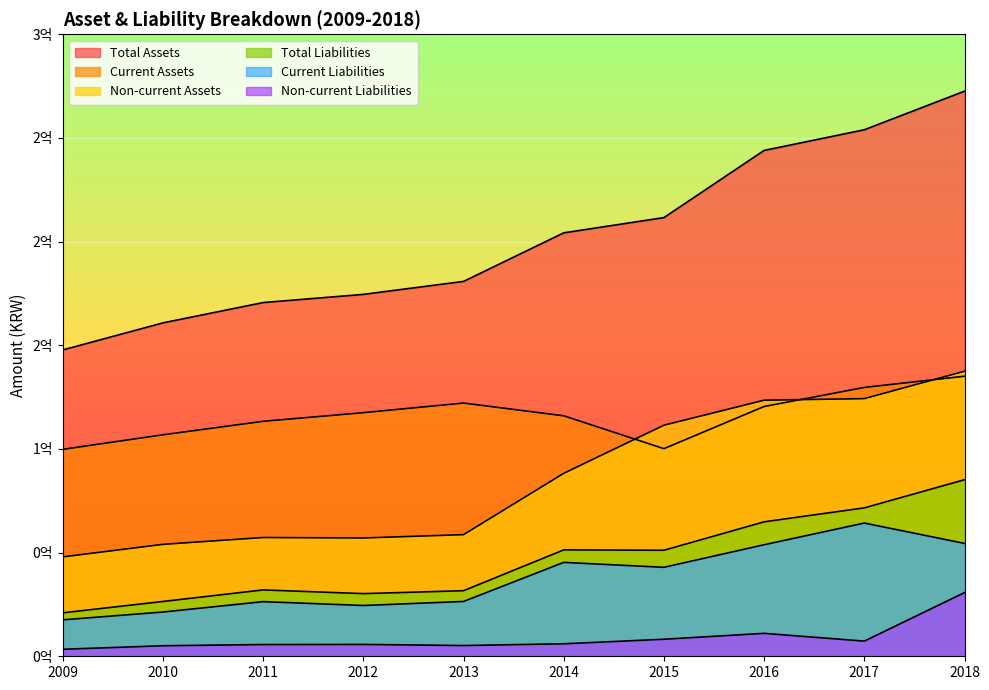

The value of Current Liabilities at 2011 is 12065941. True or false?

False